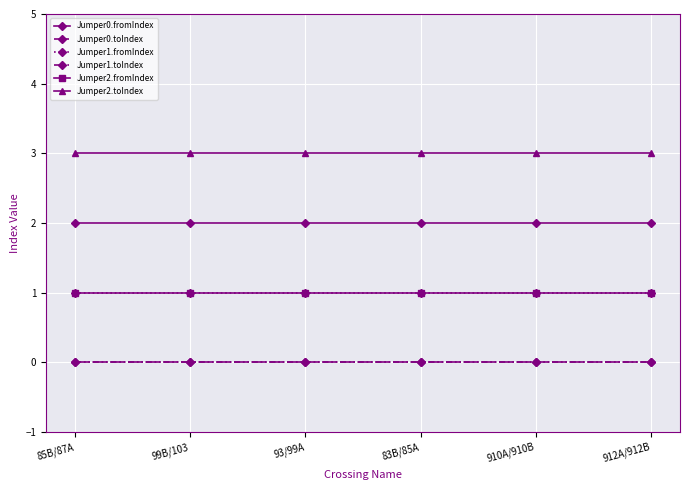

Does the chart have visible grid lines?

Yes